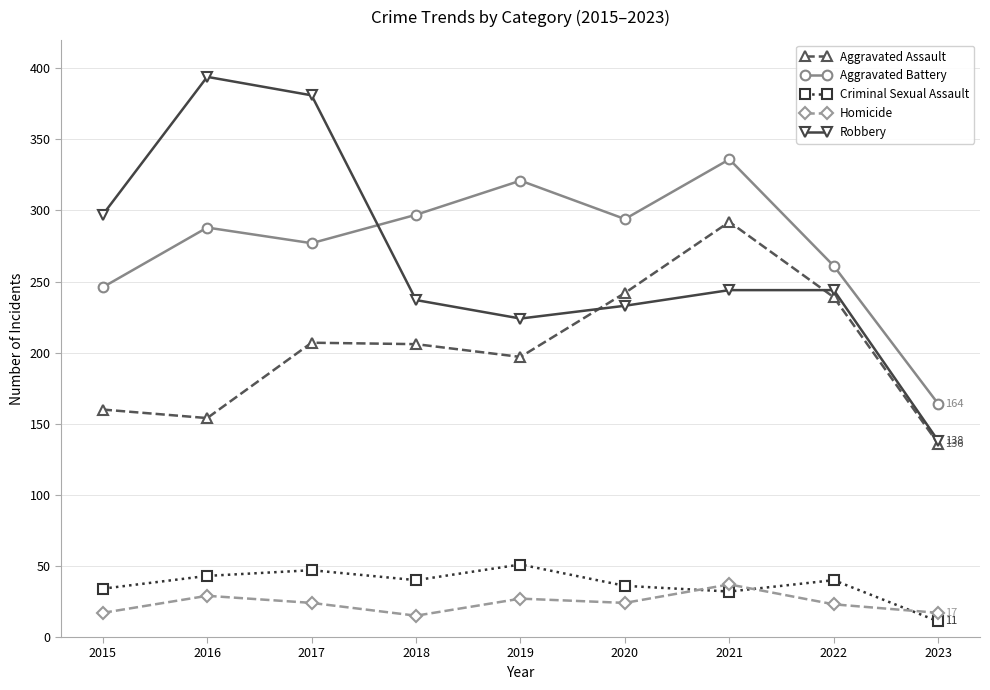

List the series in order of their peak value, highest first.

Robbery, Aggravated Battery, Aggravated Assault, Criminal Sexual Assault, Homicide